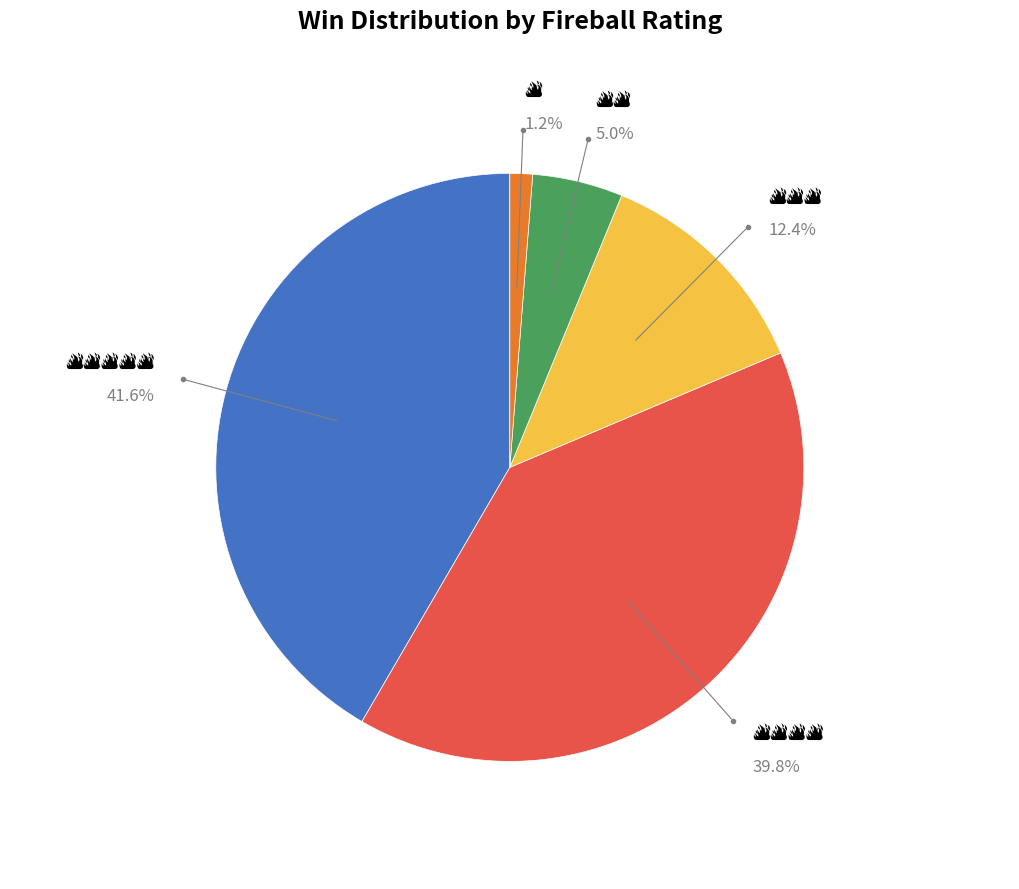

How many slices are in this pie chart?

5